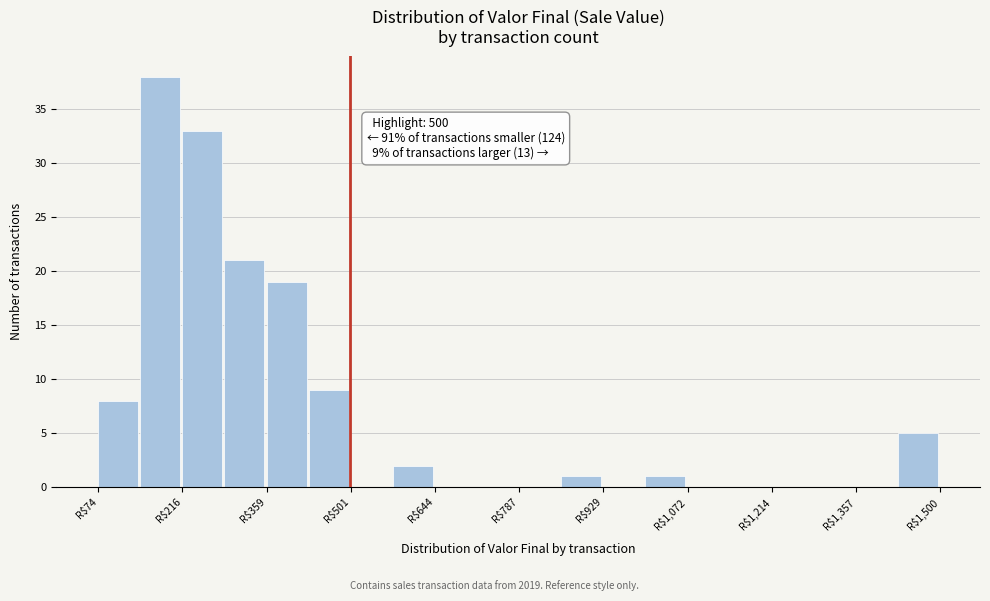

Read against the x-axis, roughly where is the centre of the tallest bar?

180